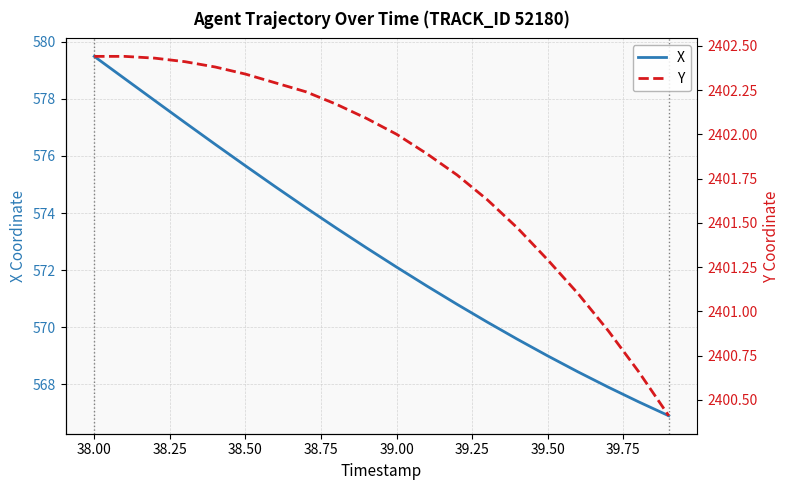

Rank the series by their average value, from lowest to highest.

X, Y